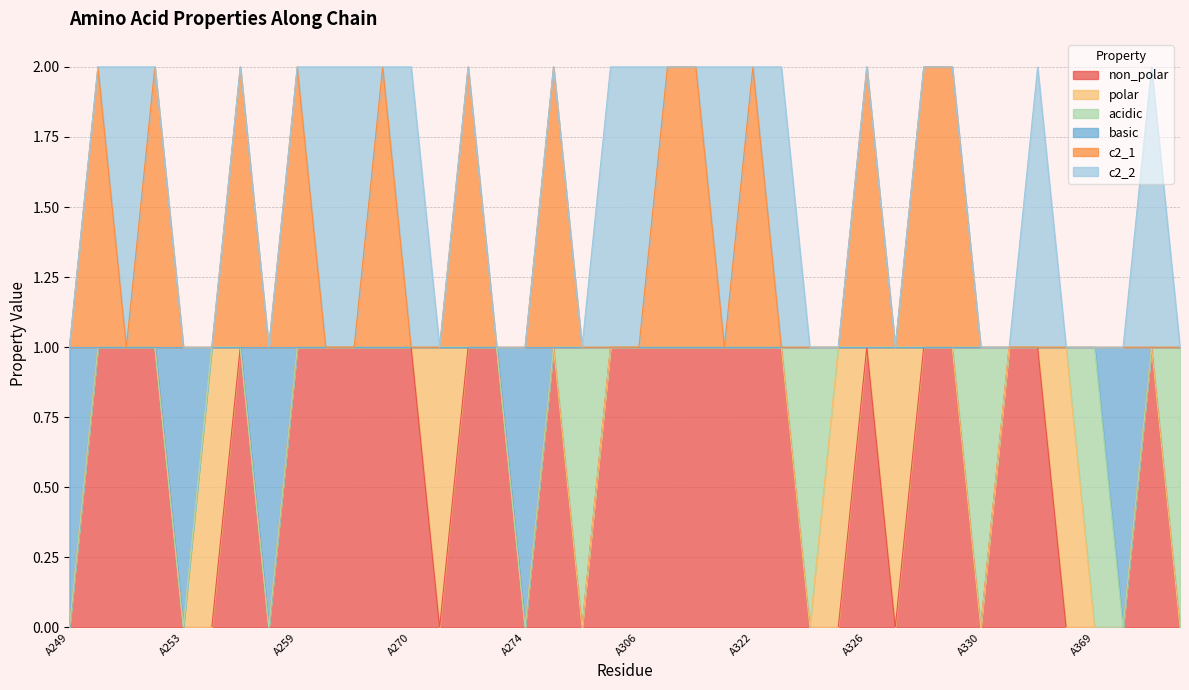

What is the sum of the basic values at A260 and A273?

2